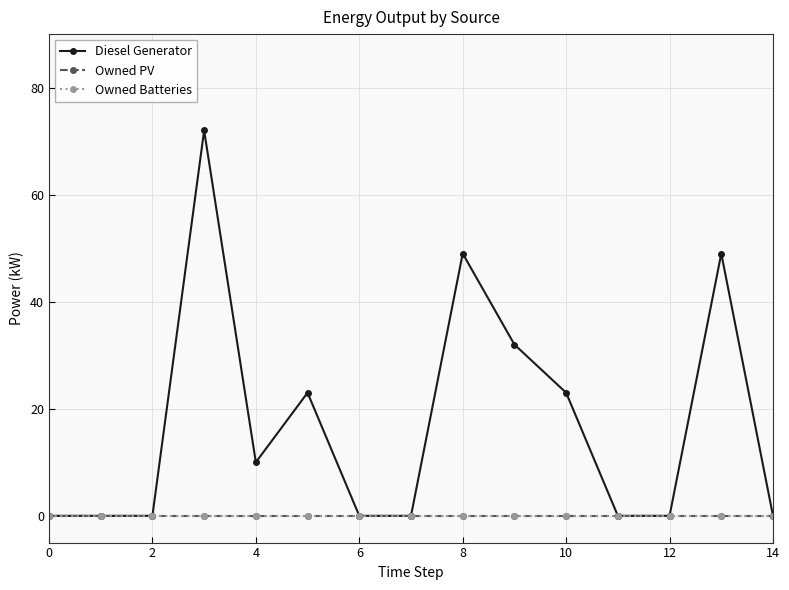

Does the chart have visible grid lines?

Yes